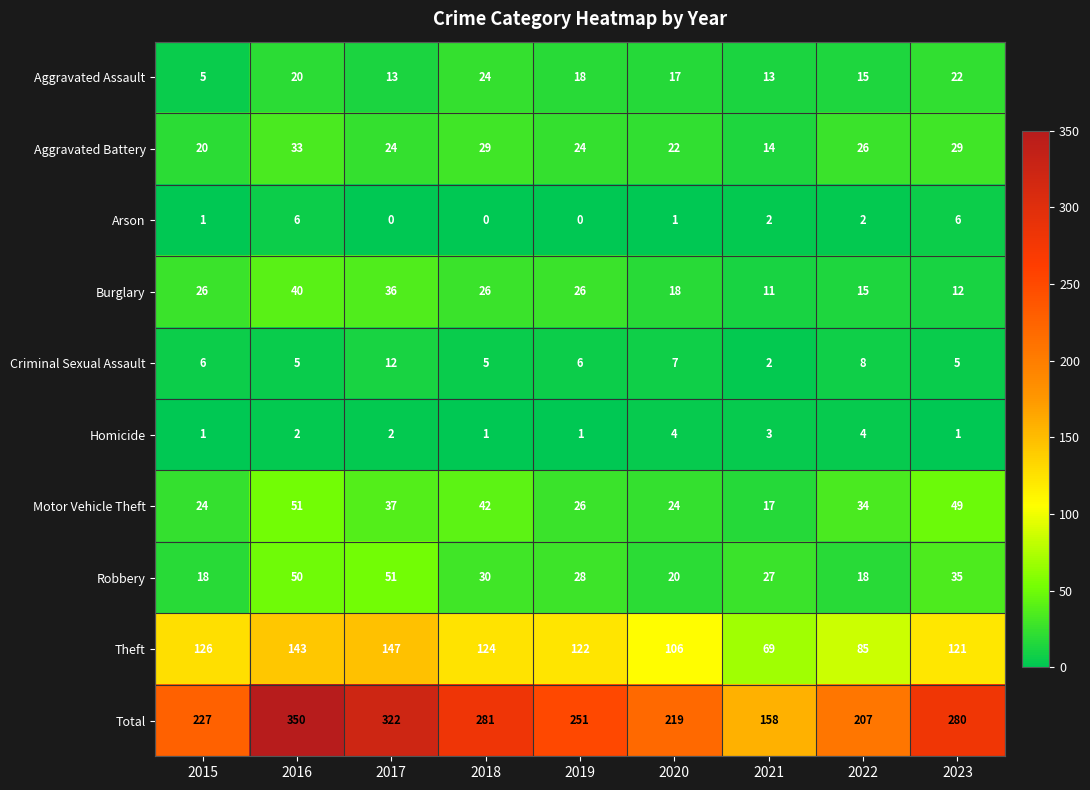

Rank the series at 2020 from lowest to highest value.

Arson, Homicide, Criminal Sexual Assault, Aggravated Assault, Burglary, Robbery, Aggravated Battery, Motor Vehicle Theft, Theft, Total